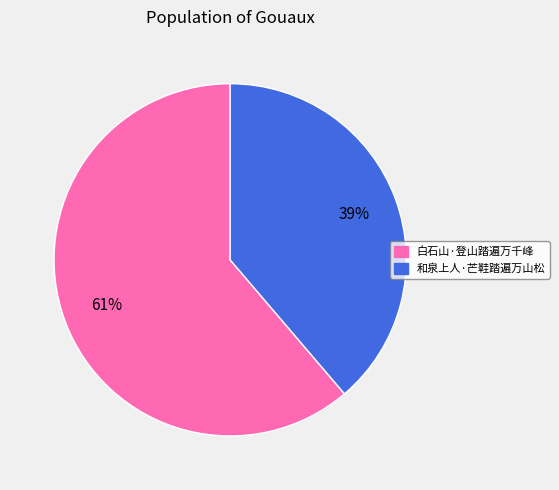

How many segments does this pie chart have?

2